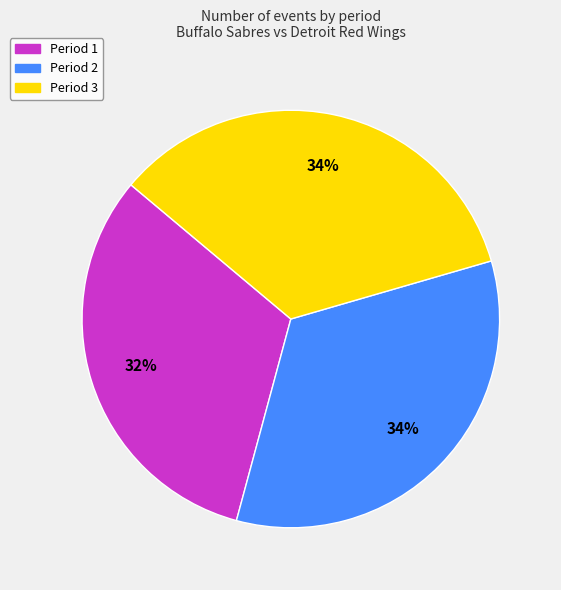

The Period 2 slice represents 34% of the pie. True or false?

True